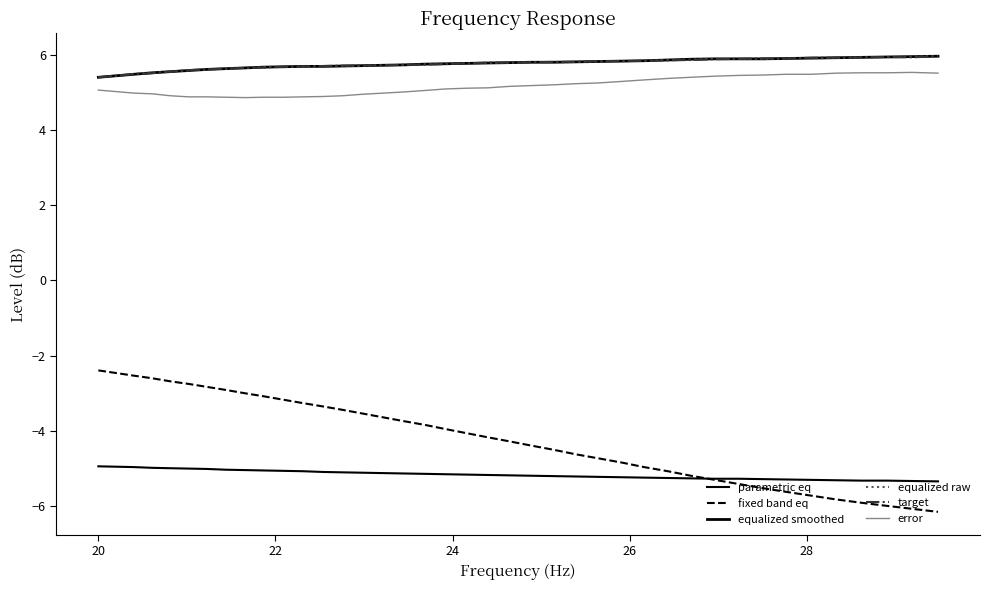

True or false: equalized raw and error intersect in this chart.

False